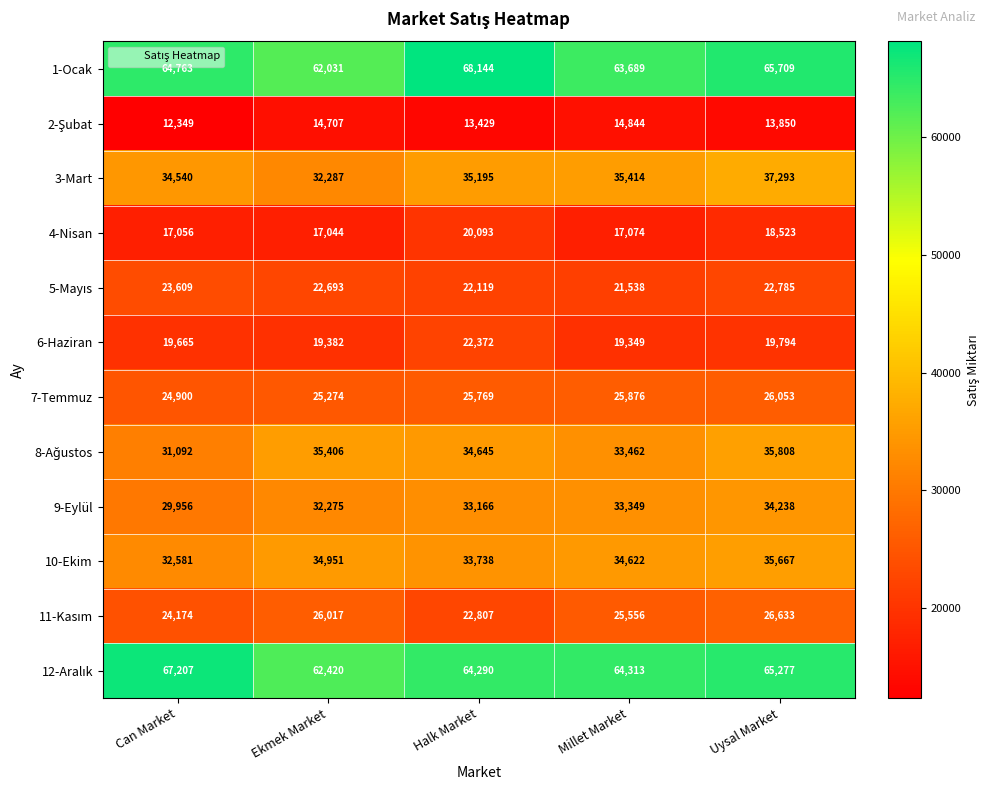

What value does the 3-Mart series have at Halk Market, to the nearest 10?

35200